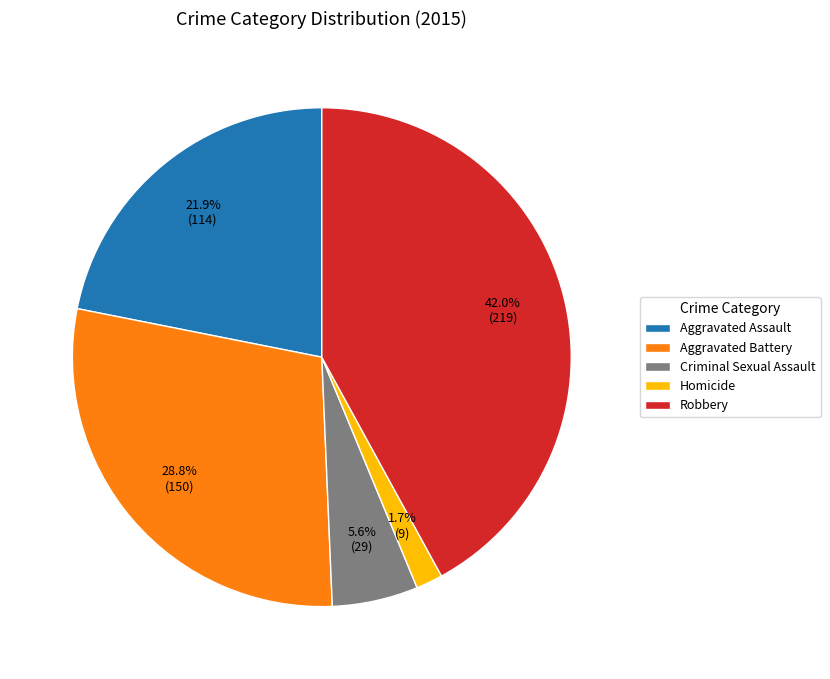

Does Aggravated Assault represent more than half of the total?

No